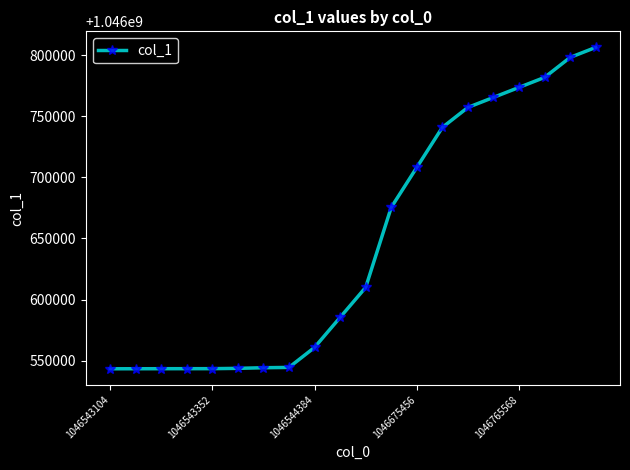

What is the value of the 11th point from the left?

1046609919